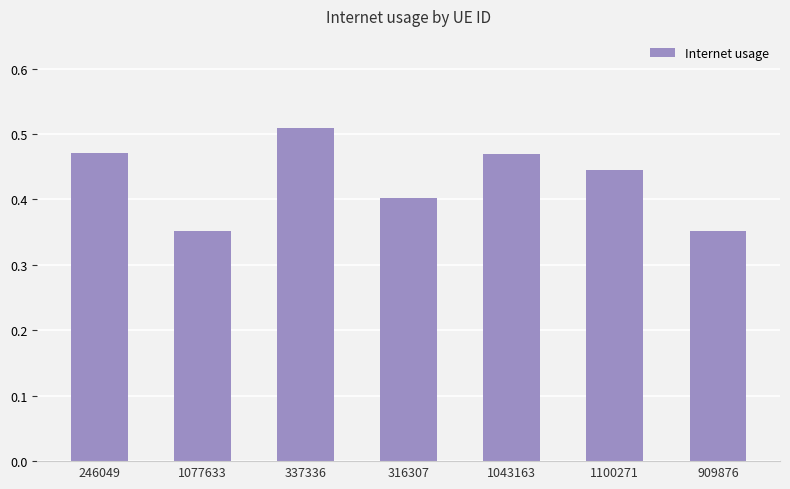

At which category does the chart reach its peak across all series?

337336